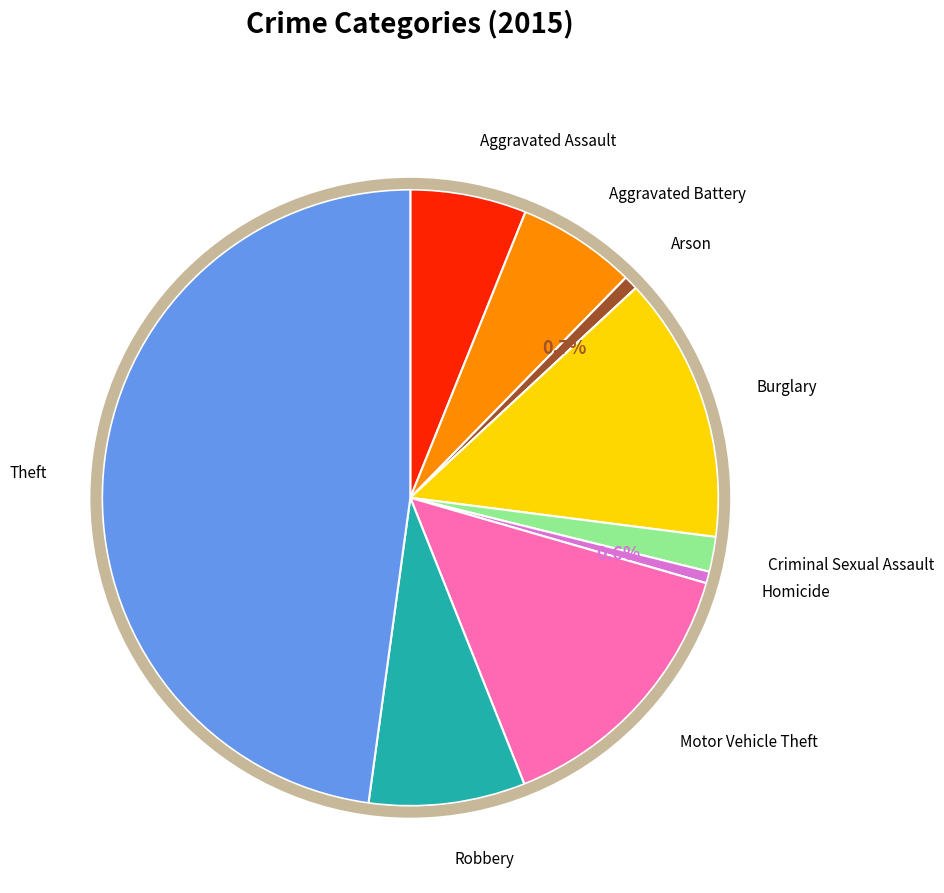

Is there any slice that represents more than half of the pie?

No